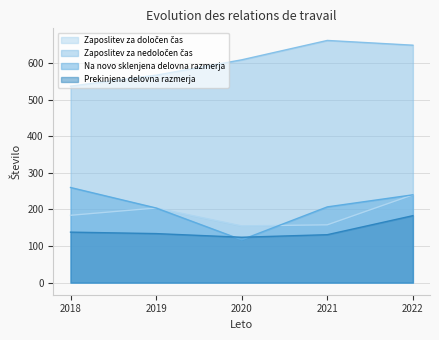

Between 2021 and 2022, which series saw the biggest shift?

Zaposlitev za določen čas